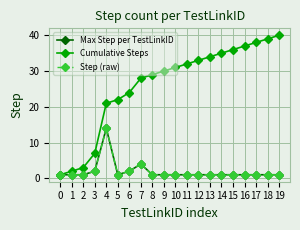

Which category has the highest value across all series?

19